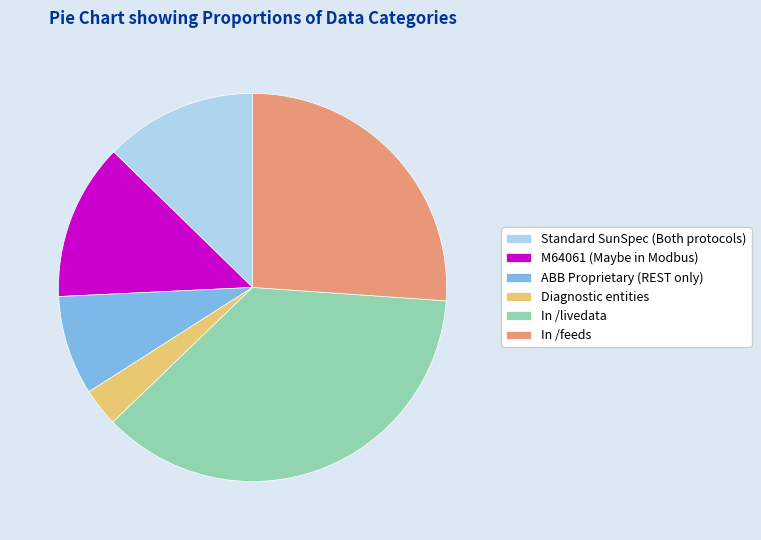

Combined, do Diagnostic entities and In /livedata account for over 50%?

No